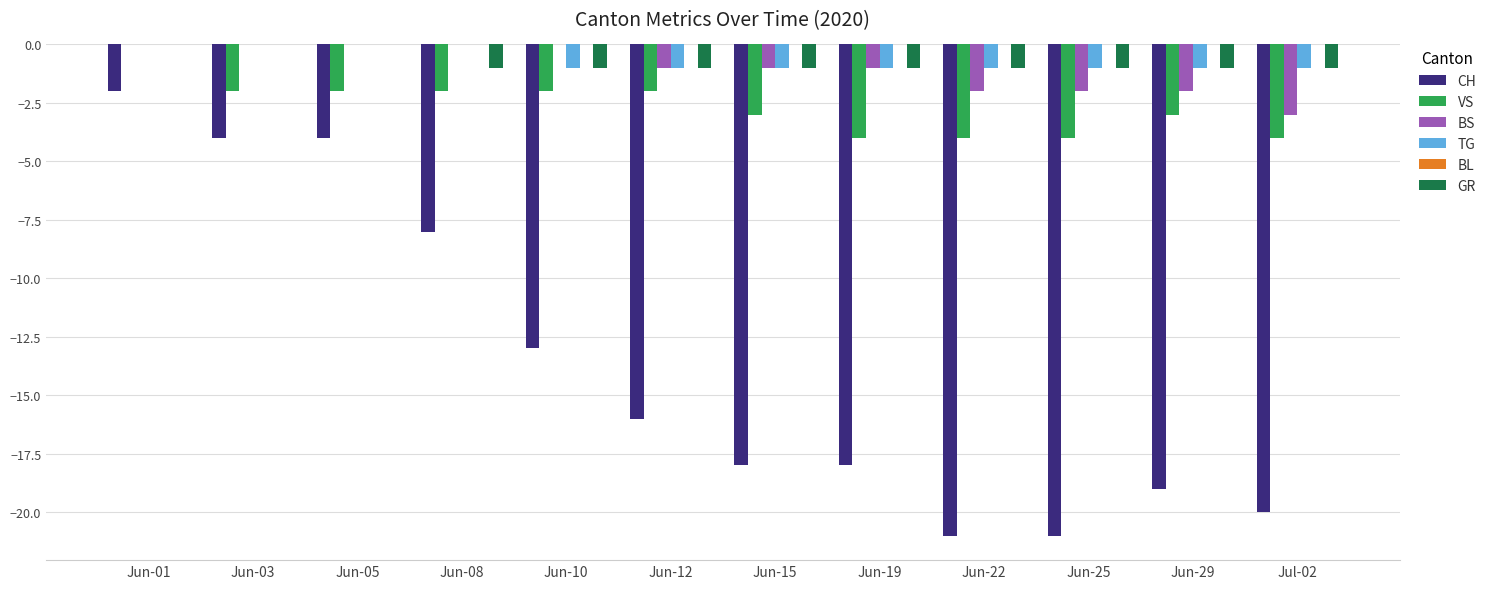

Is the value of GR at Jun-03 greater than the value of VS at Jun-08?

Yes